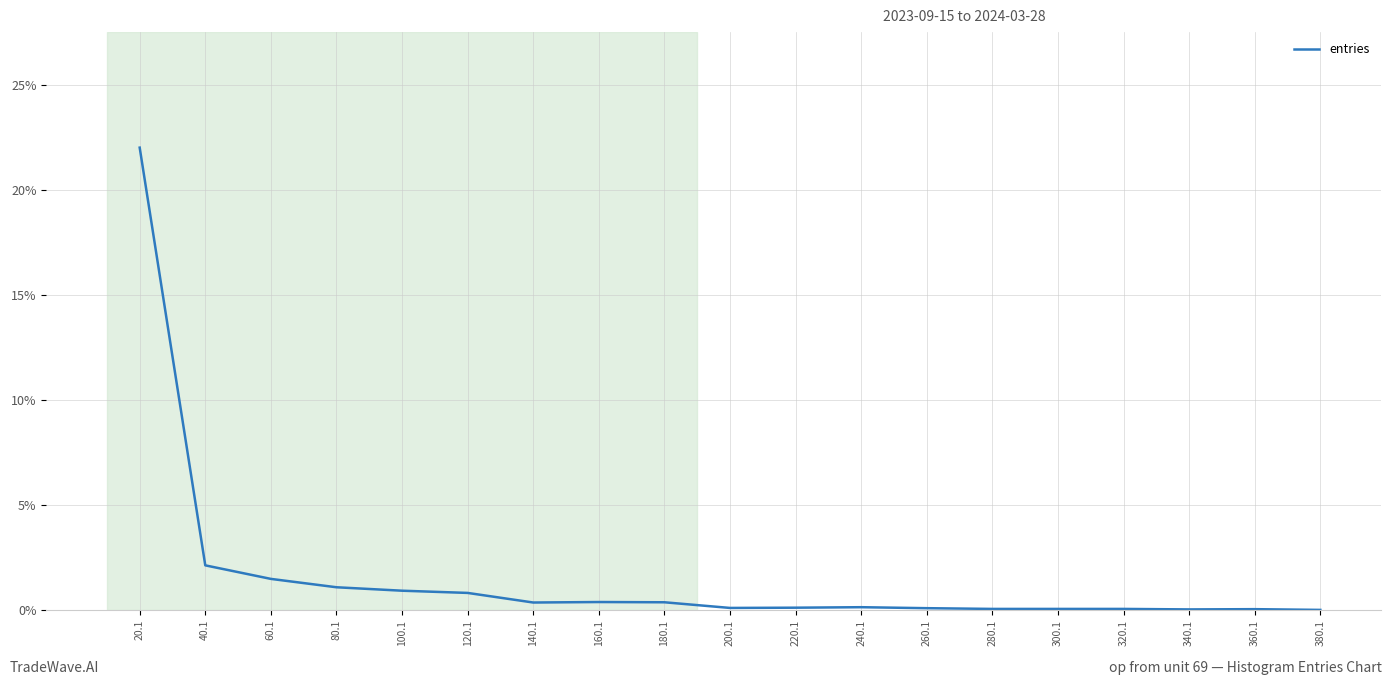

The chart shows a value of 0.8 at 120.1. True or false?

True